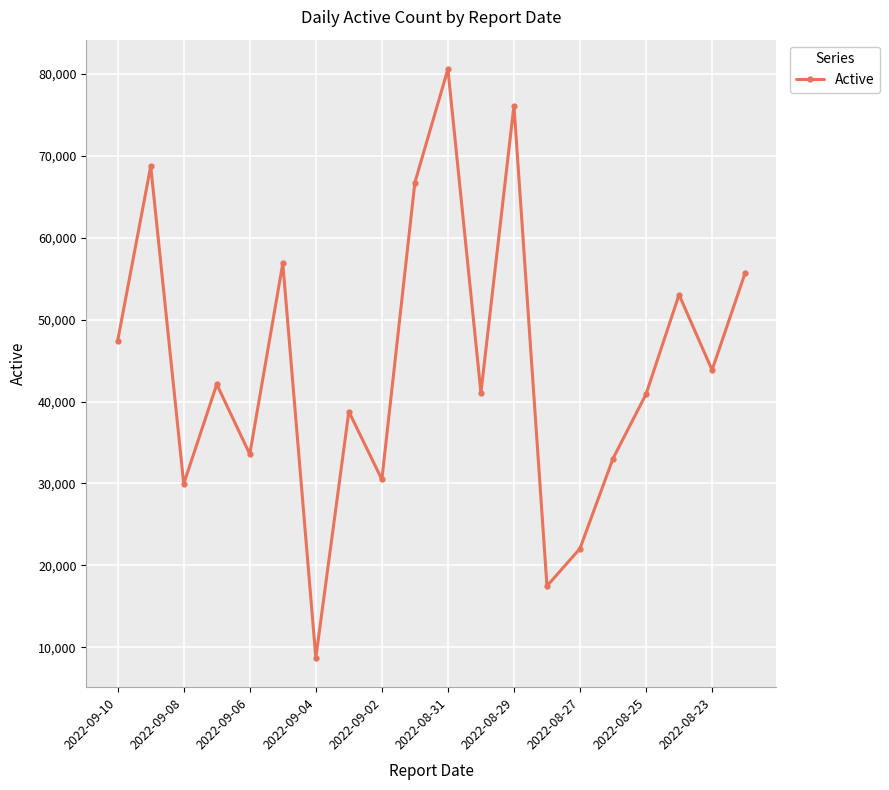

How many series are shown in this chart?

1